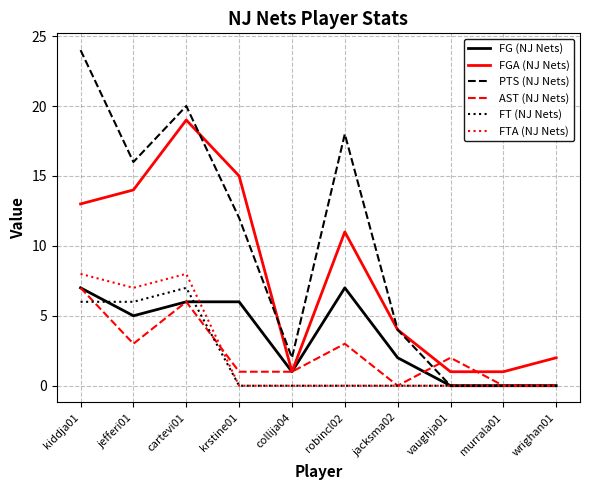

Which series changed the most between krstine01 and collija04?

FGA (NJ Nets)